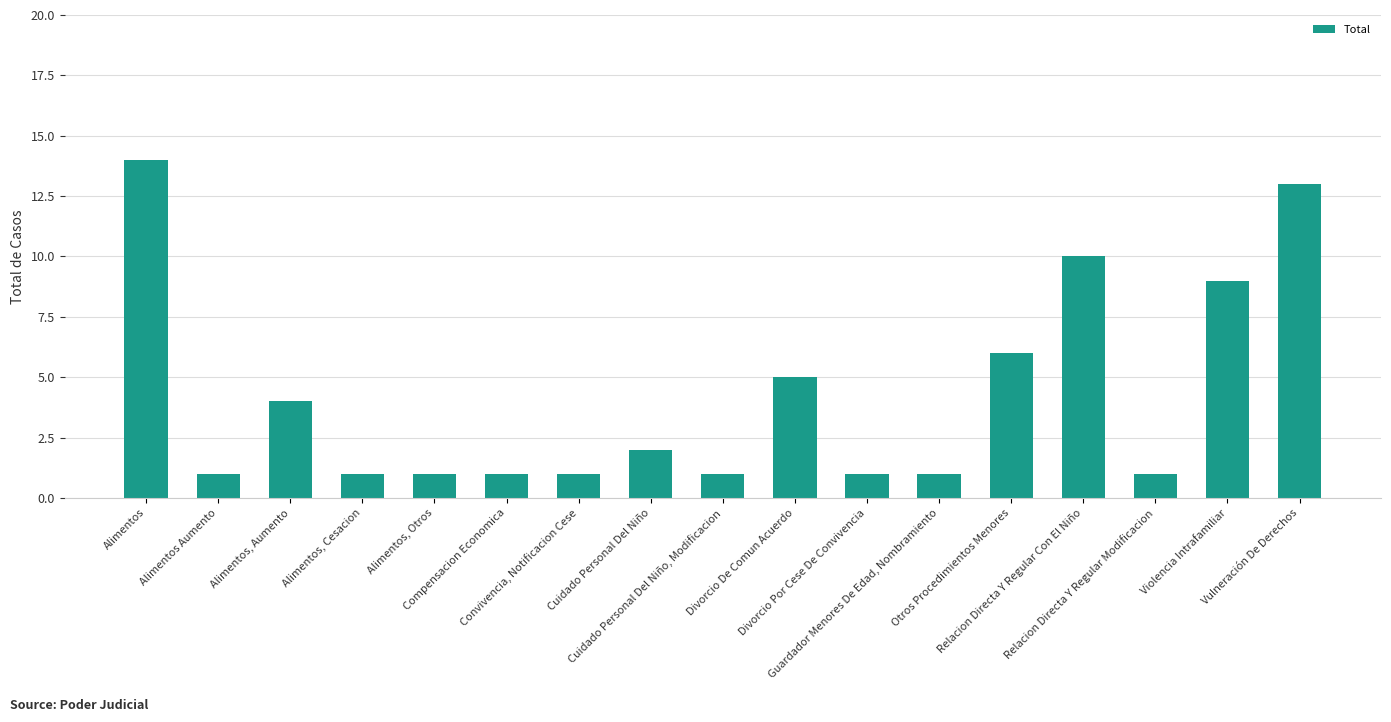

Reading right to left, transcribe all the data shown in this chart.

Vulneración De Derechos=13	Violencia Intrafamiliar=9	Relacion Directa Y Regular Modificacion=1	Relacion Directa Y Regular Con El Niño=10	Otros Procedimientos Menores=6	Guardador Menores De Edad, Nombramiento=1	Divorcio Por Cese De Convivencia=1	Divorcio De Comun Acuerdo=5	Cuidado Personal Del Niño, Modificacion=1	Cuidado Personal Del Niño=2	Convivencia, Notificacion Cese=1	Compensacion Economica=1	Alimentos, Otros=1	Alimentos, Cesacion=1	Alimentos, Aumento=4	Alimentos Aumento=1	Alimentos=14